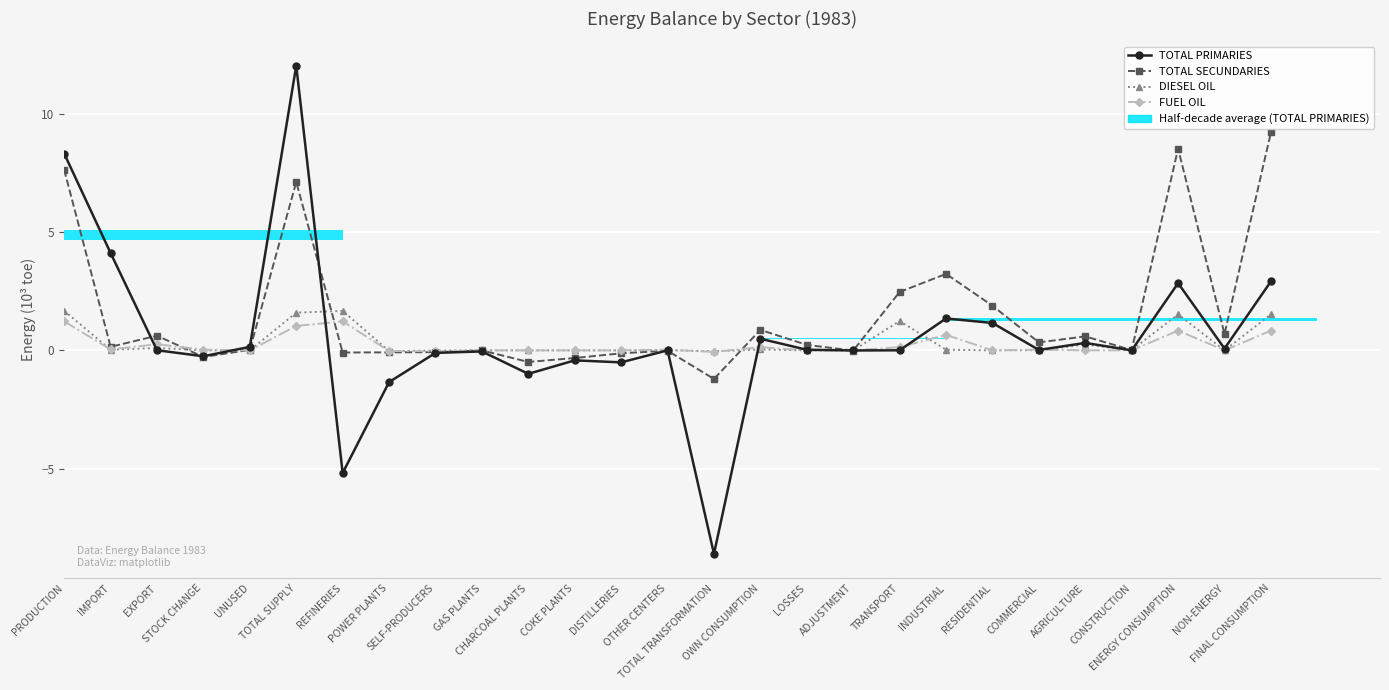

How many values in TOTAL PRIMARIES are below zero?

10